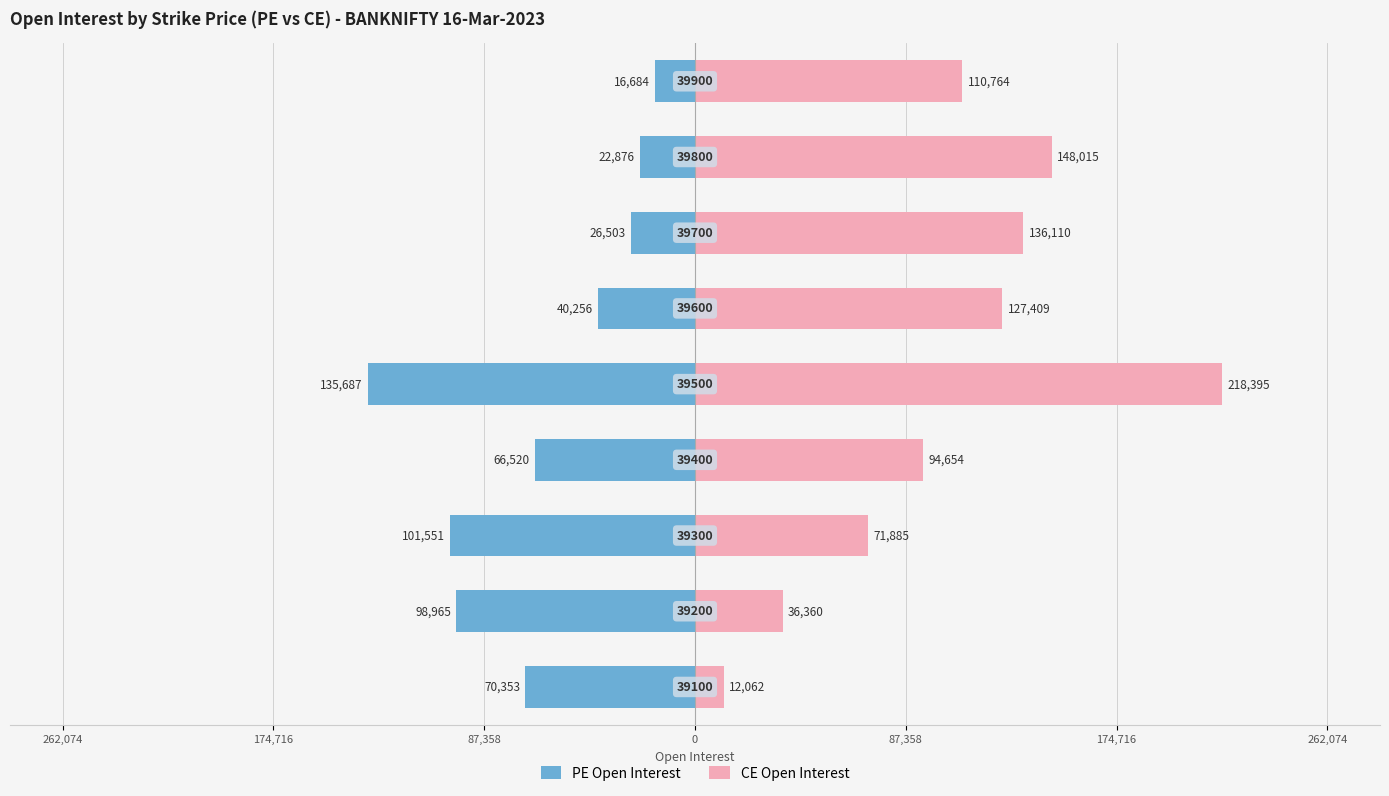

What is the average value of the PE Open Interest series?

-64377